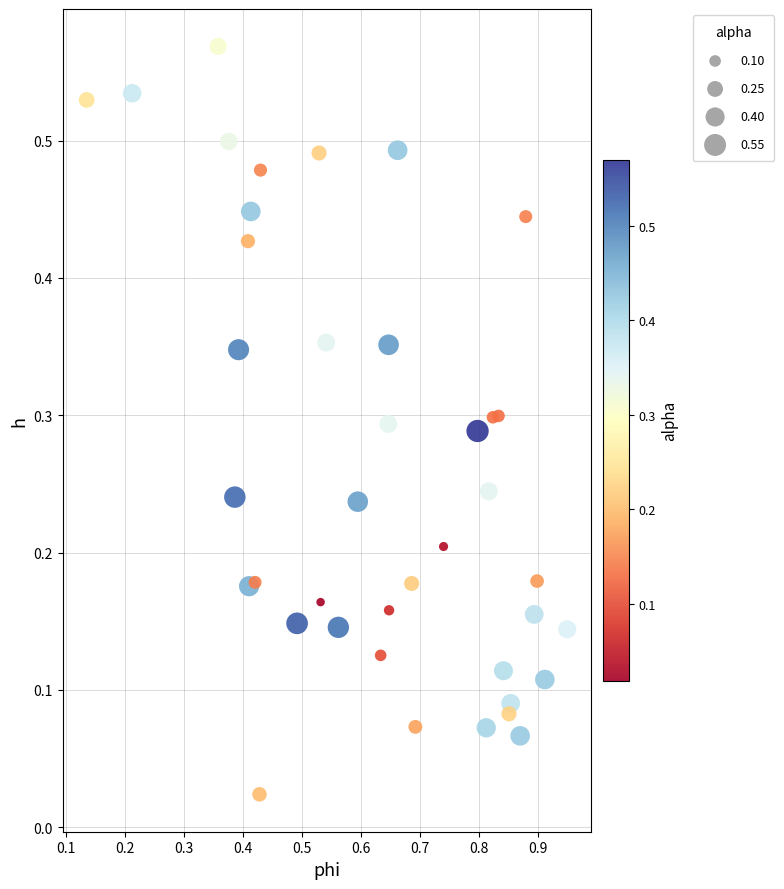

What is the range of X values (max minus min)?

0.8